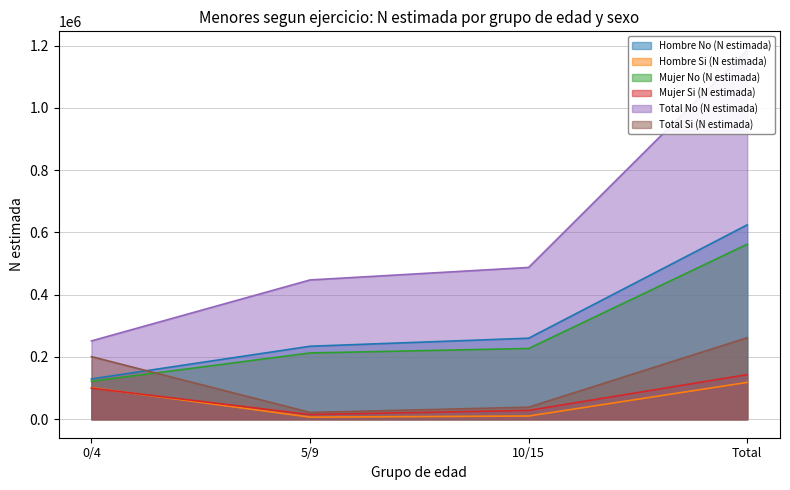

Reading left to right, what are all the values shown in this chart?

Hombre No (N estimada): 0/4=129633	5/9=234527	10/15=260350	Total=624510
Hombre Si (N estimada): 0/4=101301	5/9=6792	10/15=10352	Total=118446
Mujer No (N estimada): 0/4=122000	5/9=212944	10/15=227343	Total=562287
Mujer Si (N estimada): 0/4=99873	5/9=15147	10/15=28431	Total=143451
Total No (N estimada): 0/4=251633	5/9=447471	10/15=487693	Total=1186798
Total Si (N estimada): 0/4=201175	5/9=21939	10/15=38783	Total=261896